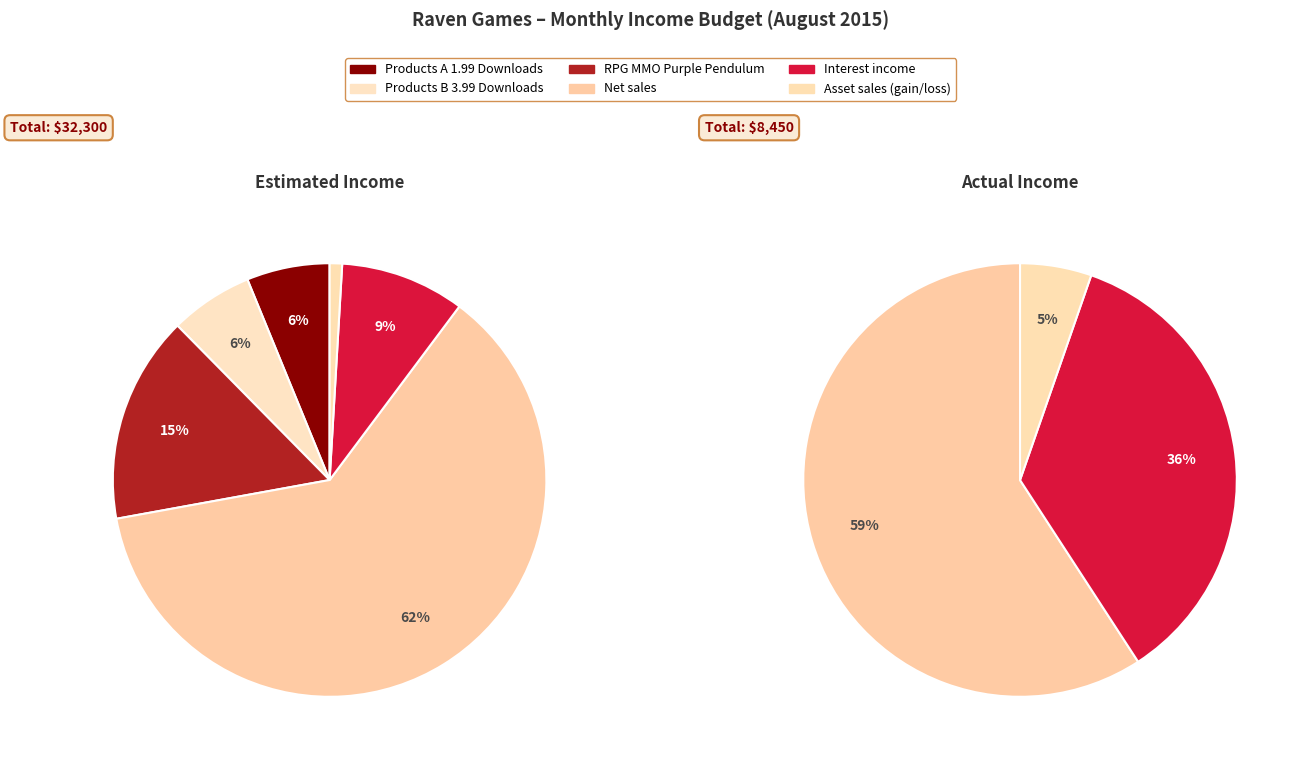

What is the change in value from Interest income to Asset sales (gain/loss)?

-2700